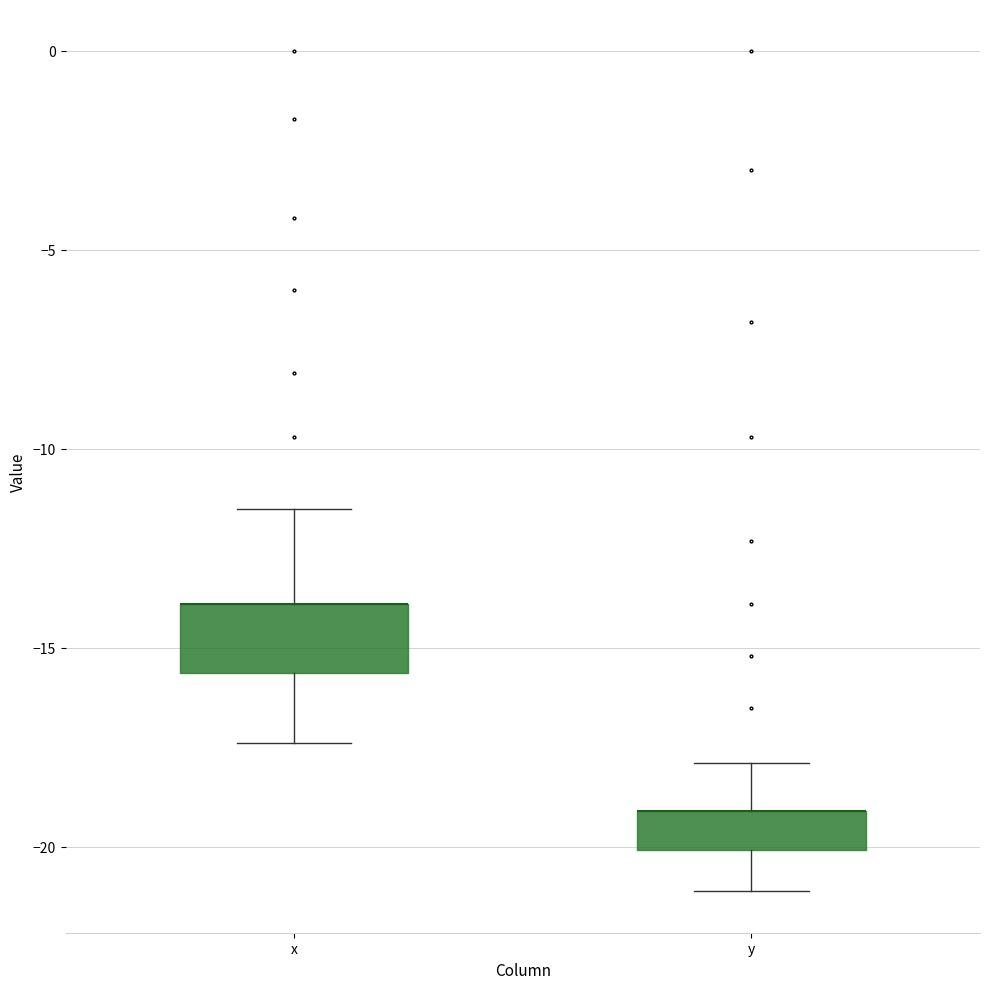

Reading left to right, read every box against the y-axis: the position of its median line, the range the box covers, and the ends of its whiskers. The values are not printed on the chart, so give them approximately, as read against the axis.

x: median -14.0 (drawn on the box's upper edge), box -15.5 to -14.0, whiskers -17.5 to -11.5
y: median -19.0 (drawn on the box's upper edge), box -20.0 to -19.0, whiskers -21.0 to -18.0